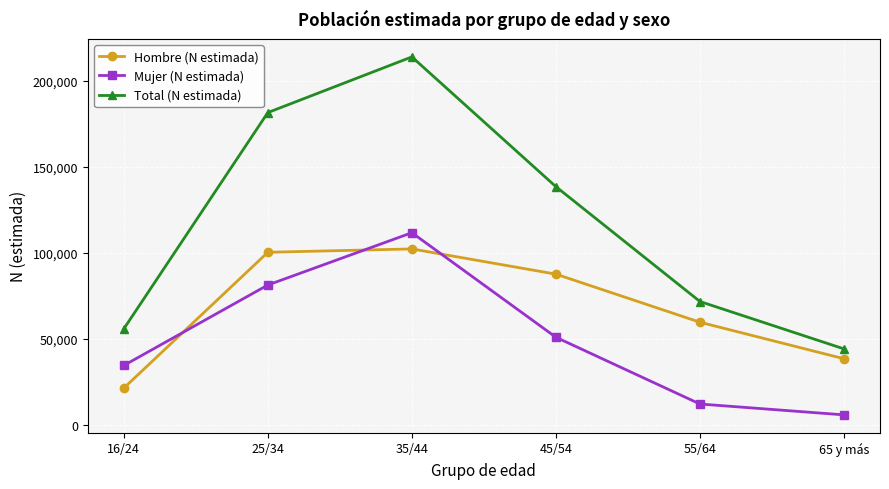

Does the chart have visible grid lines?

Yes